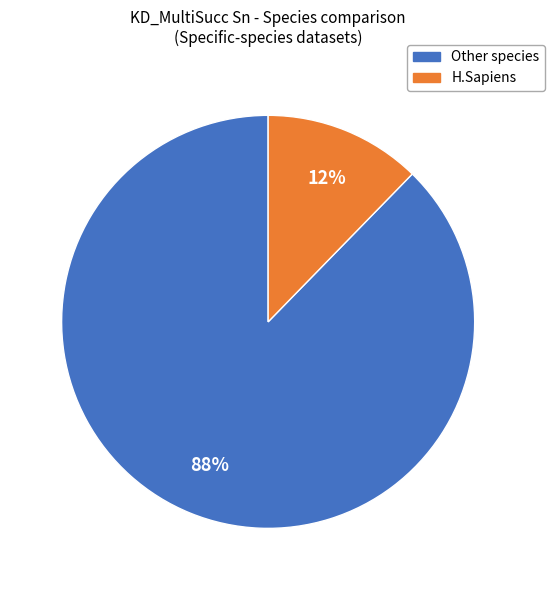

To the nearest percent, what is the combined percentage of H.Sapiens and Other species?

100%